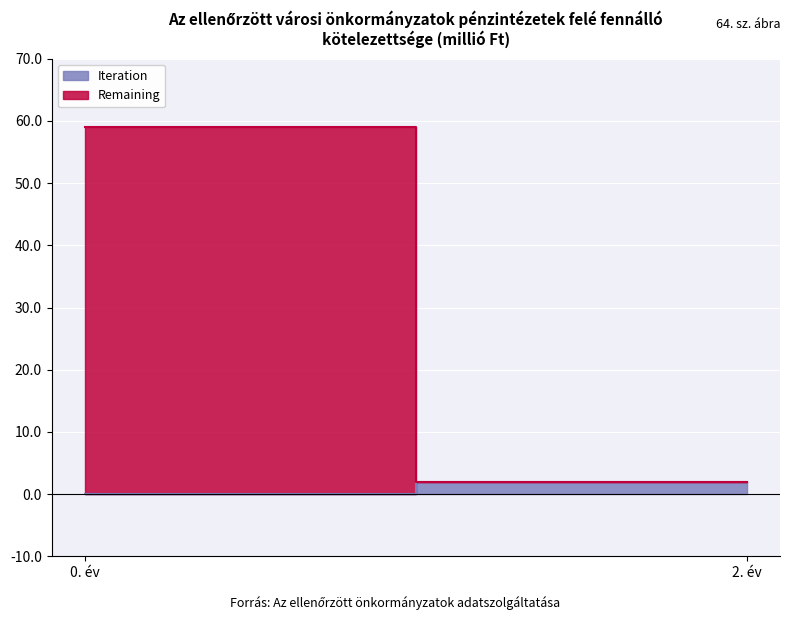

How many categories are shown in the chart?

2